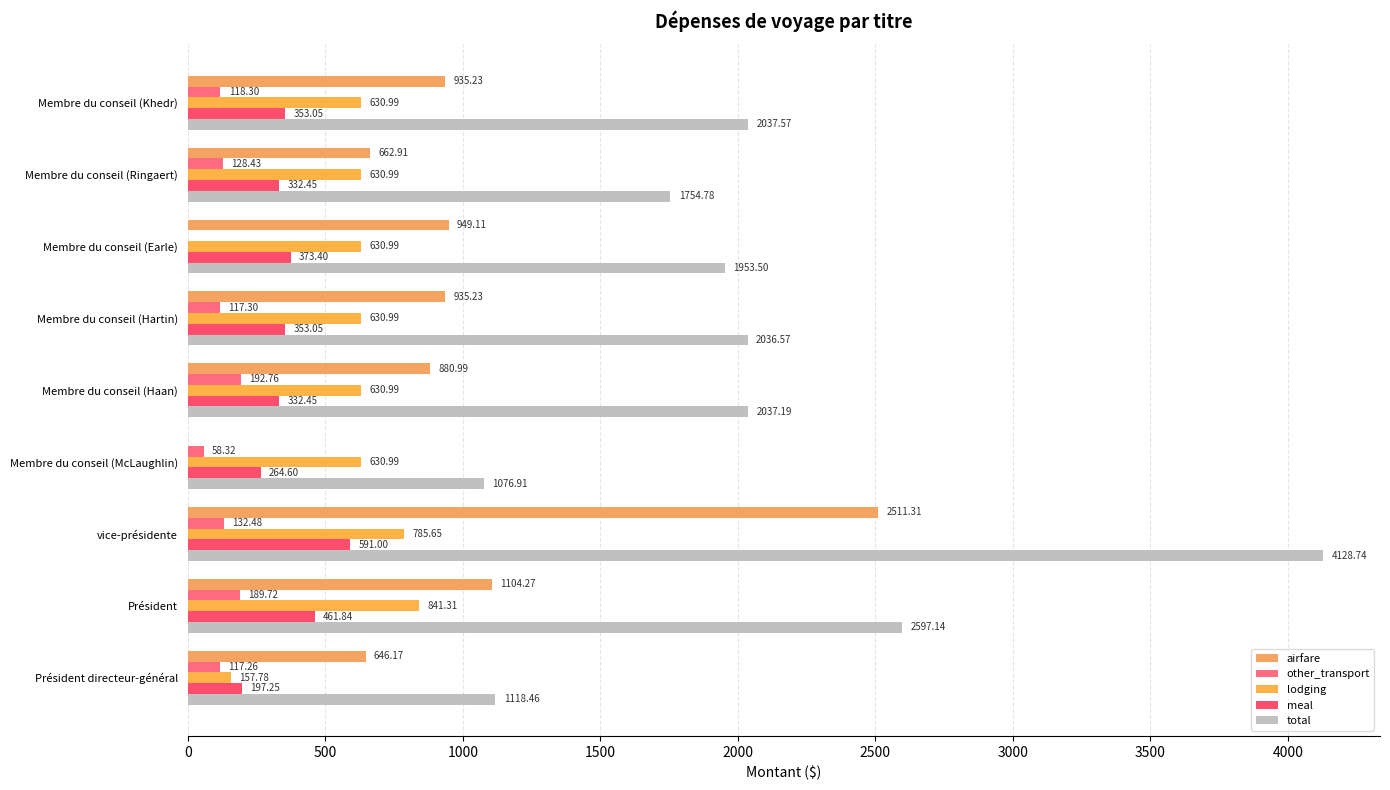

At how many categories does at least one series exceed 1233?

7